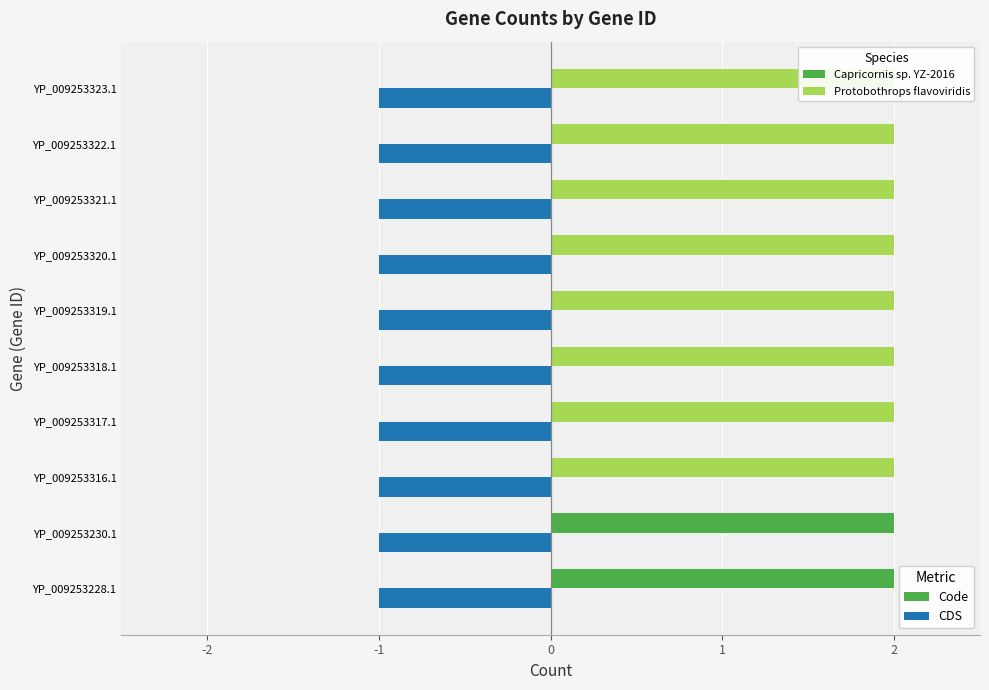

Between YP_009253320.1 and YP_009253318.1, which is larger?

YP_009253320.1